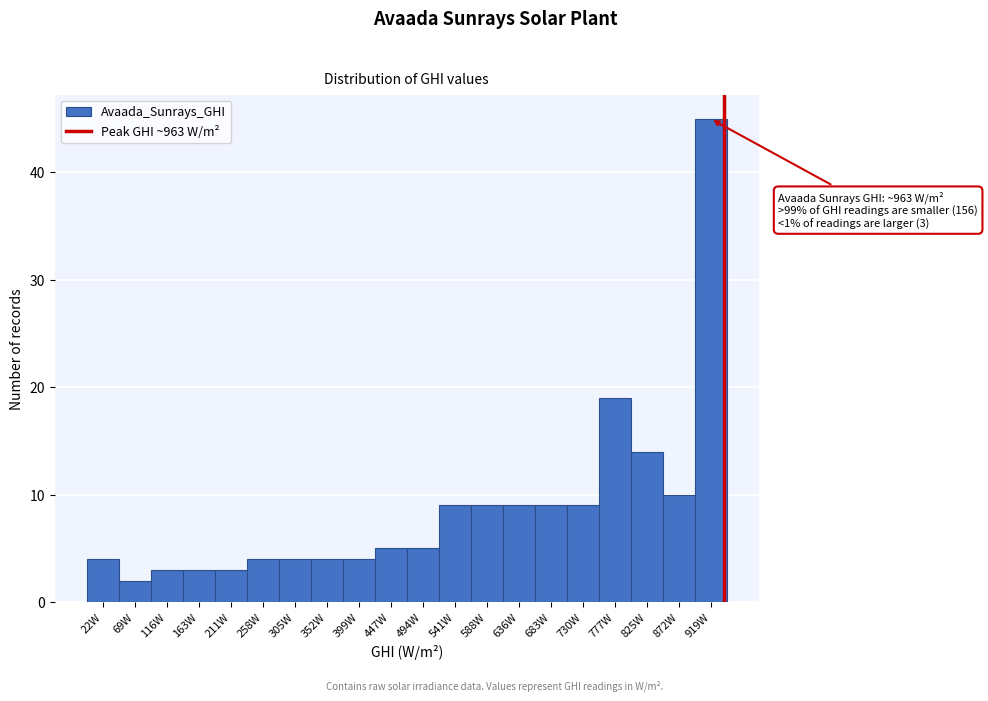

Reading left to right, what are all the values shown in this chart?

4	2	3	3	3	4	4	4	4	5	5	9	9	9	9	9	19	14	10	45